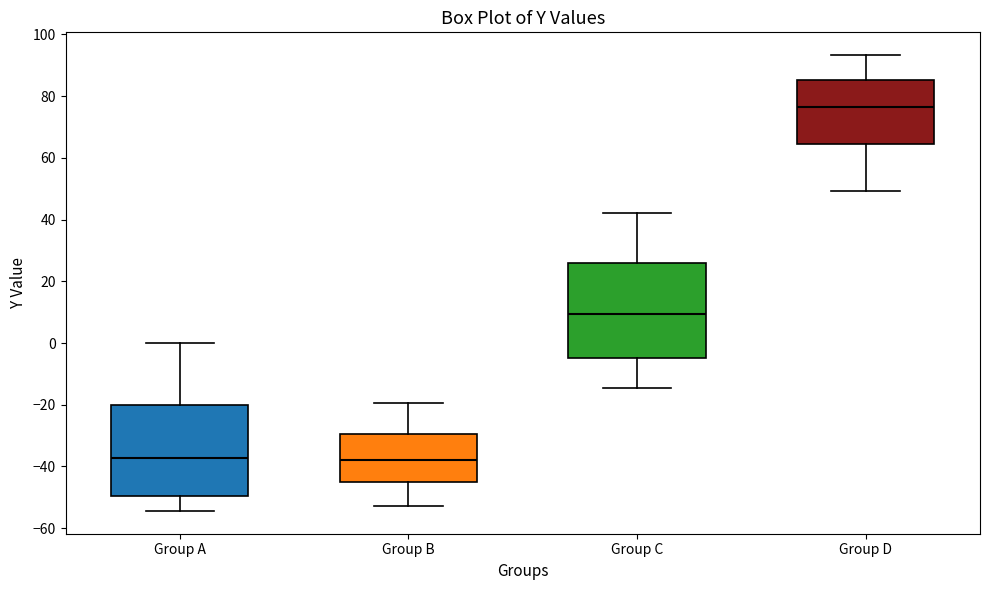

Reading left to right, read every box against the y-axis: the position of its median line, the range the box covers, and the ends of its whiskers. The values are not printed on the chart, so give them approximately, as read against the axis.

Group A: median -38, box -50 to -20, whiskers -54 to 0
Group B: median -38, box -44 to -30, whiskers -52 to -20
Group C: median 10, box -4 to 26, whiskers -14 to 42
Group D: median 76, box 64 to 86, whiskers 50 to 94